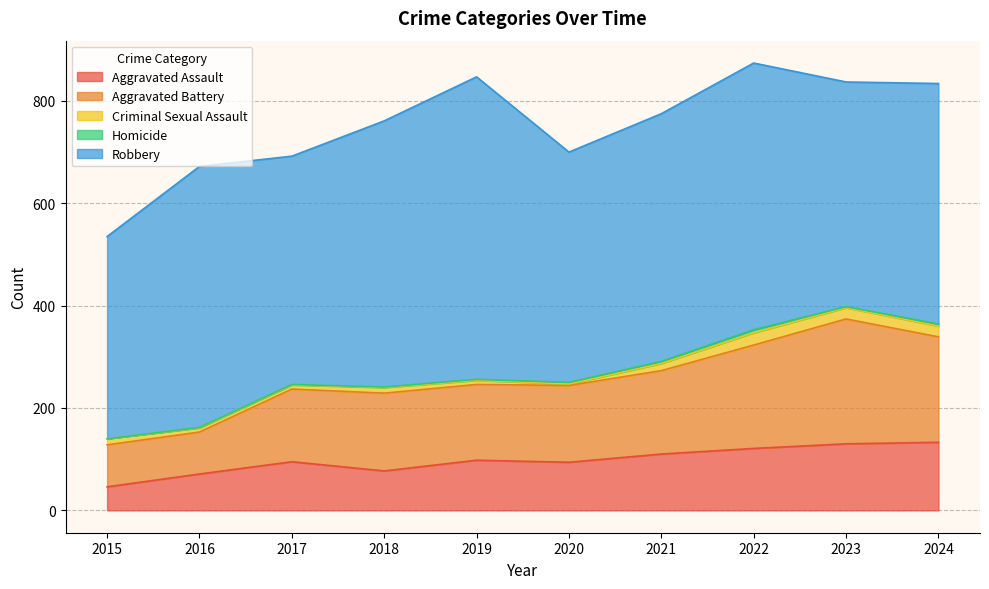

How many interior local peaks does the Aggravated Battery series have?

2